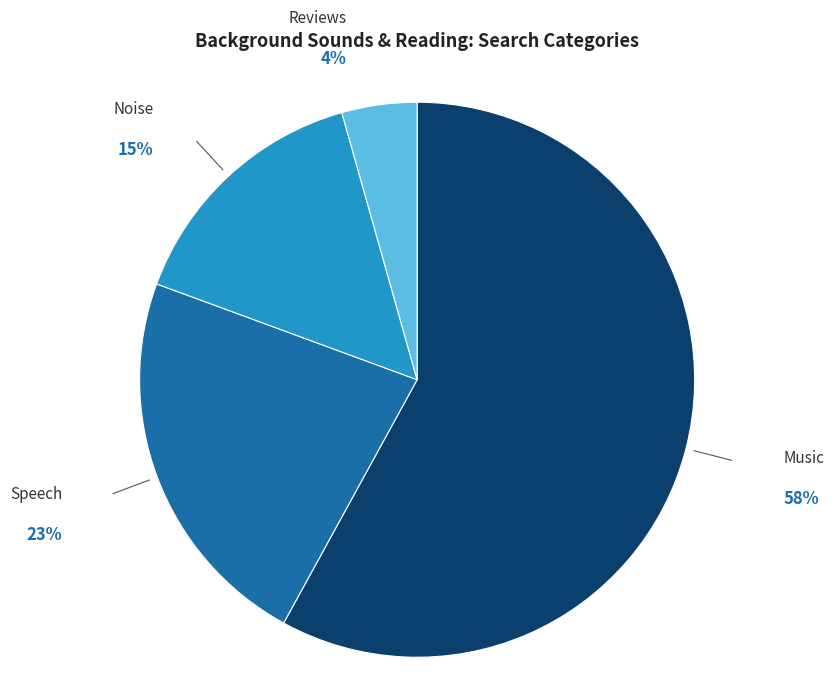

Is Music the majority of the pie?

Yes